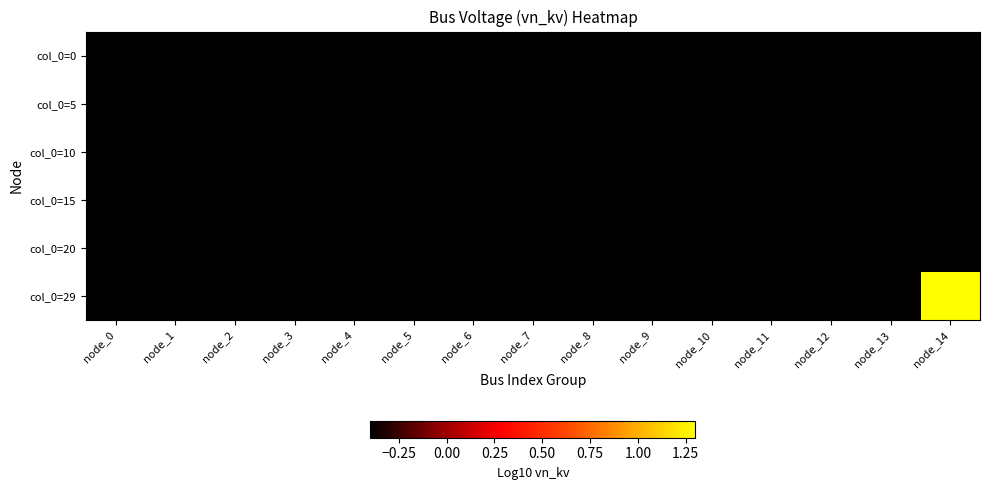

Is it true that col_0=0 equals -0.2 at node_13?

False